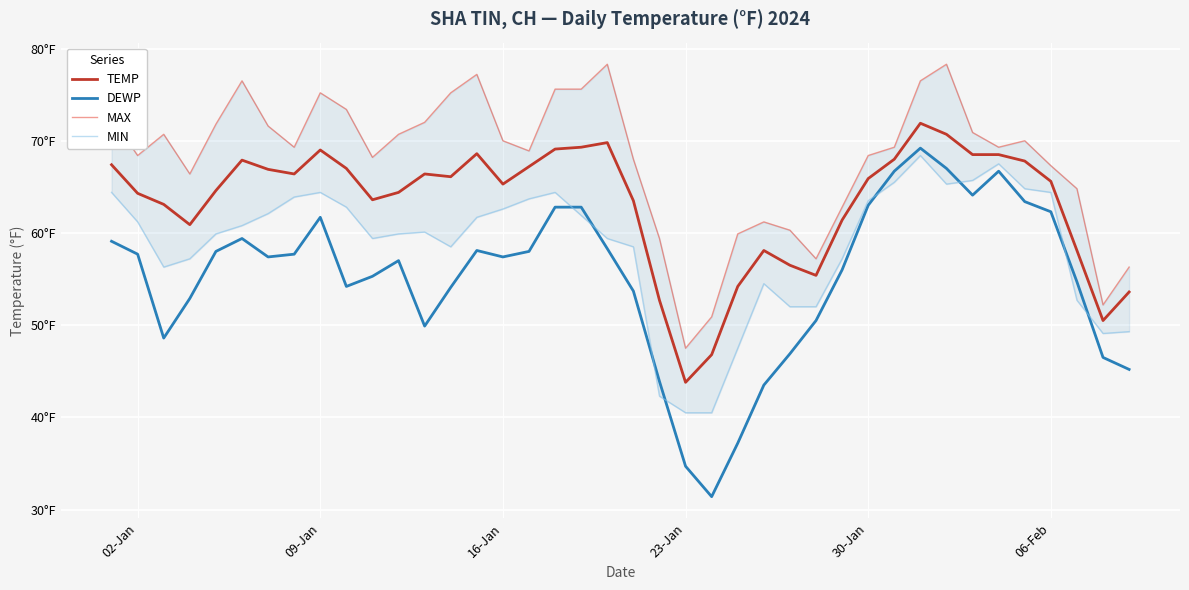

What is the highest value of the MIN series?

68.4